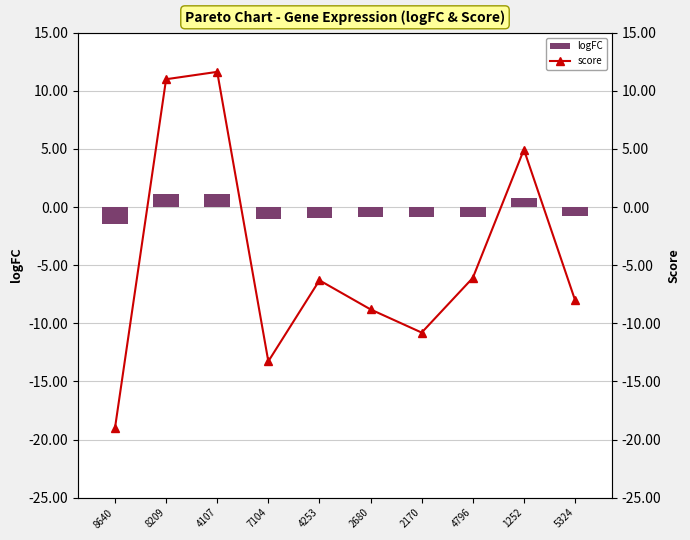

Where does the score series first go above -6?

8209